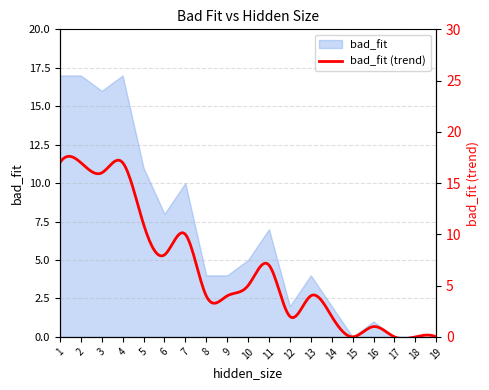

How many interior local peaks (higher than both neighbors) does the data have?

5